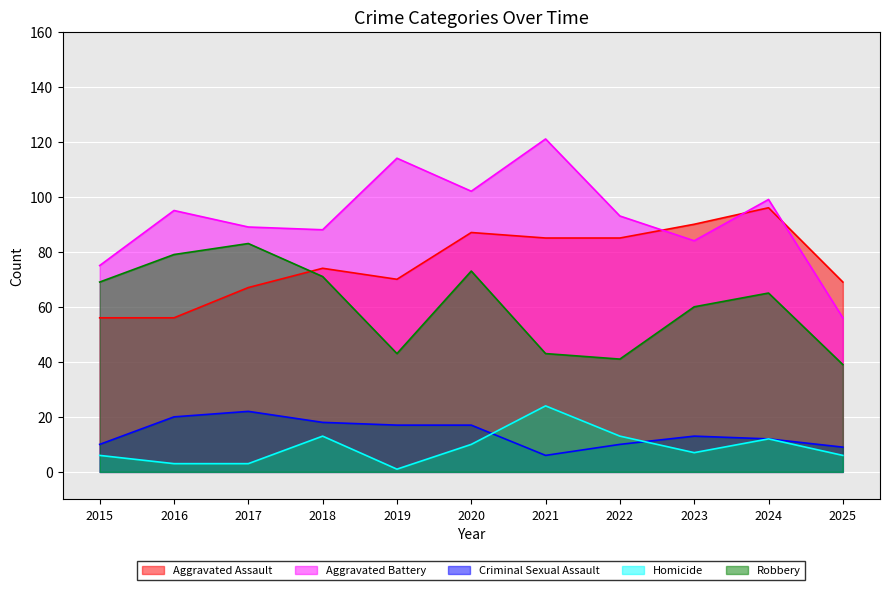

How many interior local valleys does the Criminal Sexual Assault series have?

1